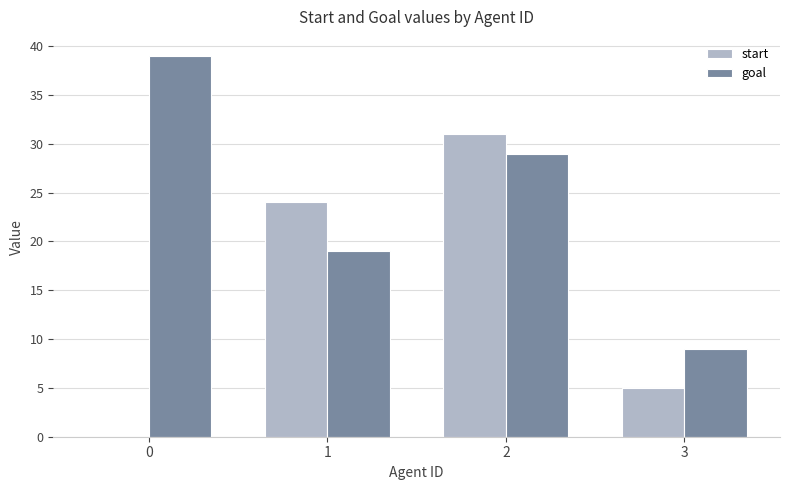

What is the total value across all series at 2?

60